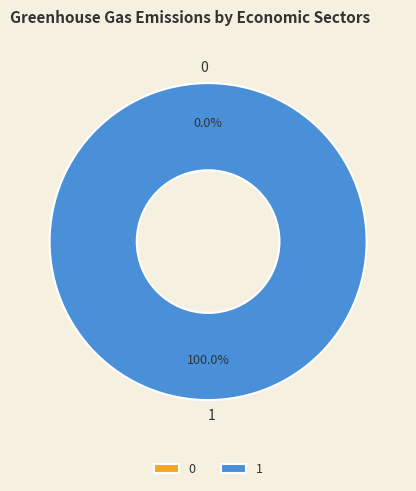

Is the sum of 1 and 0 greater than half?

Yes